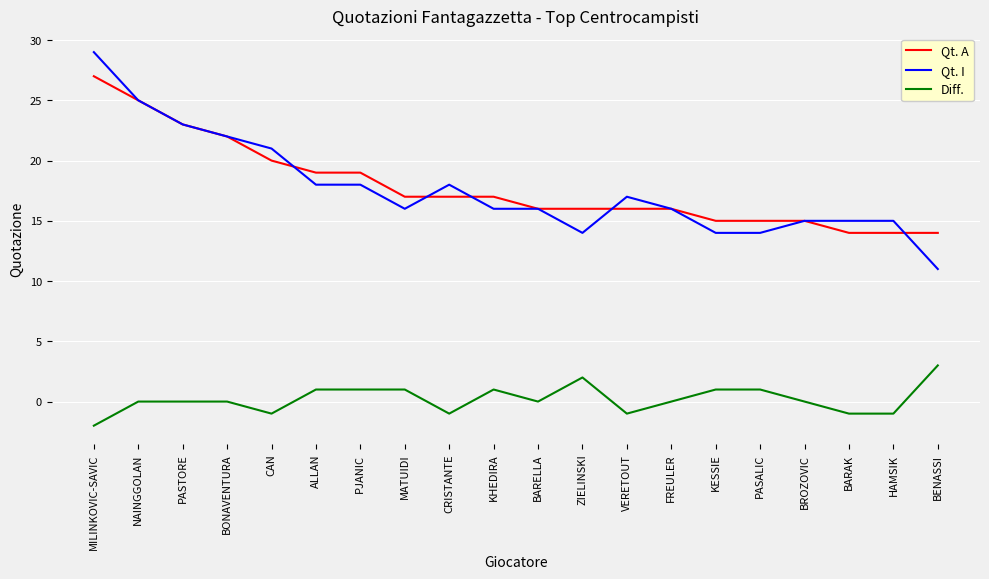

True or false: Qt. A and Diff. cross at least once.

False